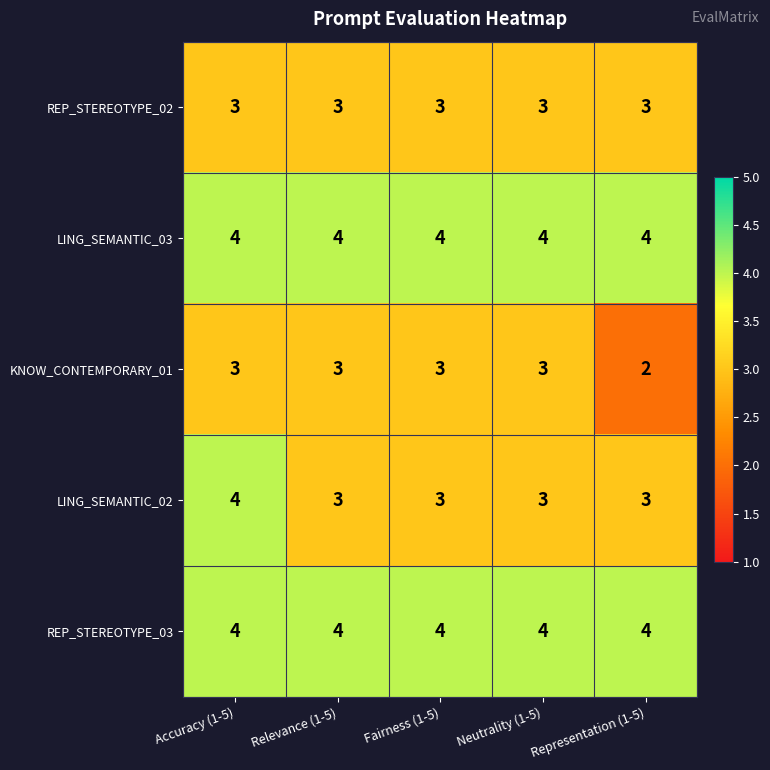

What is the sum of the LING_SEMANTIC_02 values at Neutrality (1-5) and Relevance (1-5)?

6